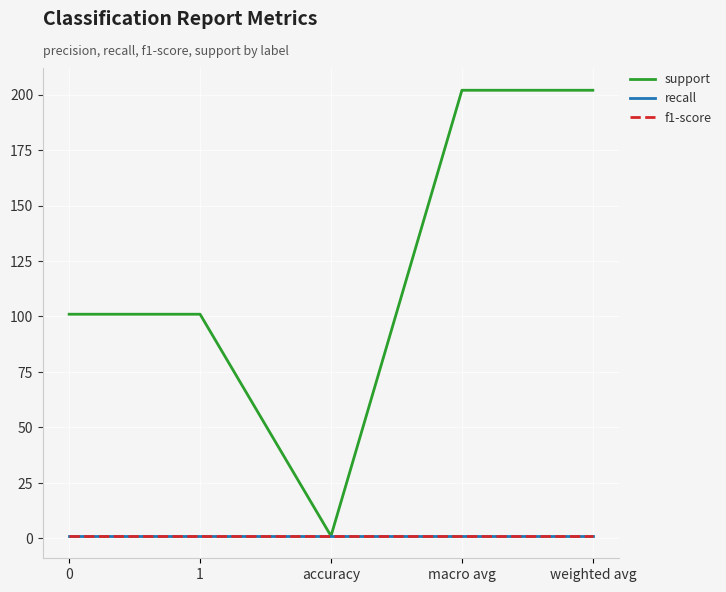

True or false: recall and f1-score intersect in this chart.

False